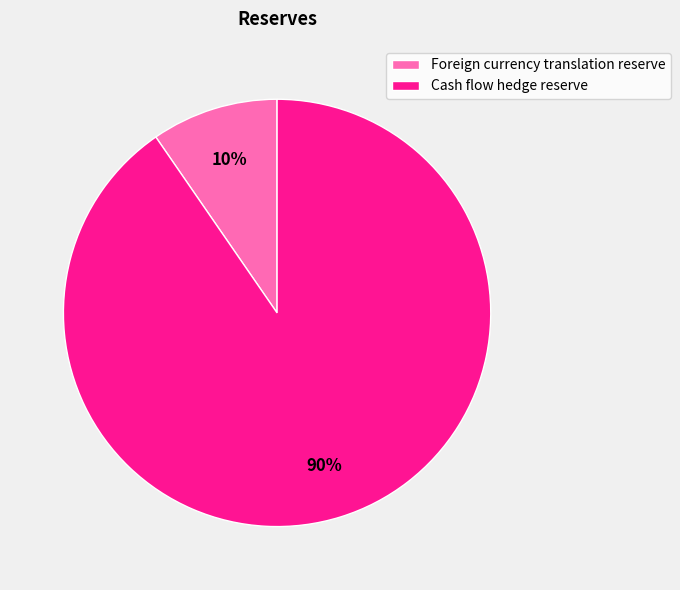

Which slice is the smallest?

Foreign currency translation reserve